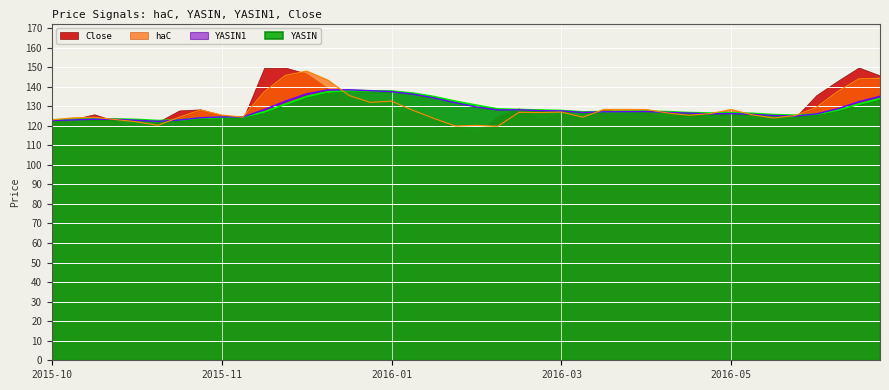

True or false: haC has more than 1 interior local peaks.

True